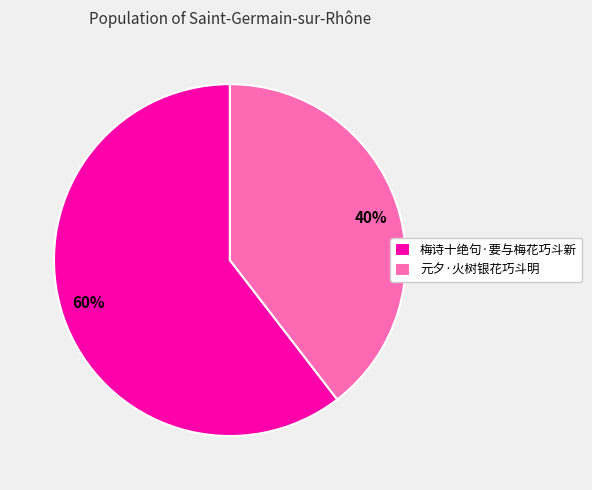

Approximately how many times larger is the value at 元夕·火树银花巧斗明 compared to 梅诗十绝句·要与梅花巧斗新?

0.7